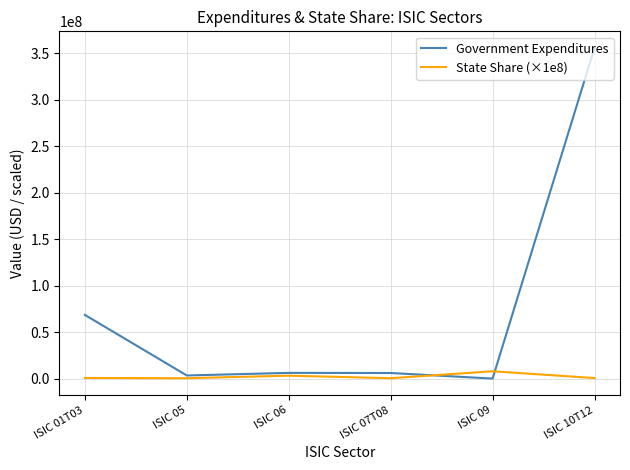

What is the maximum value for Government Expenditures?

355990477.5